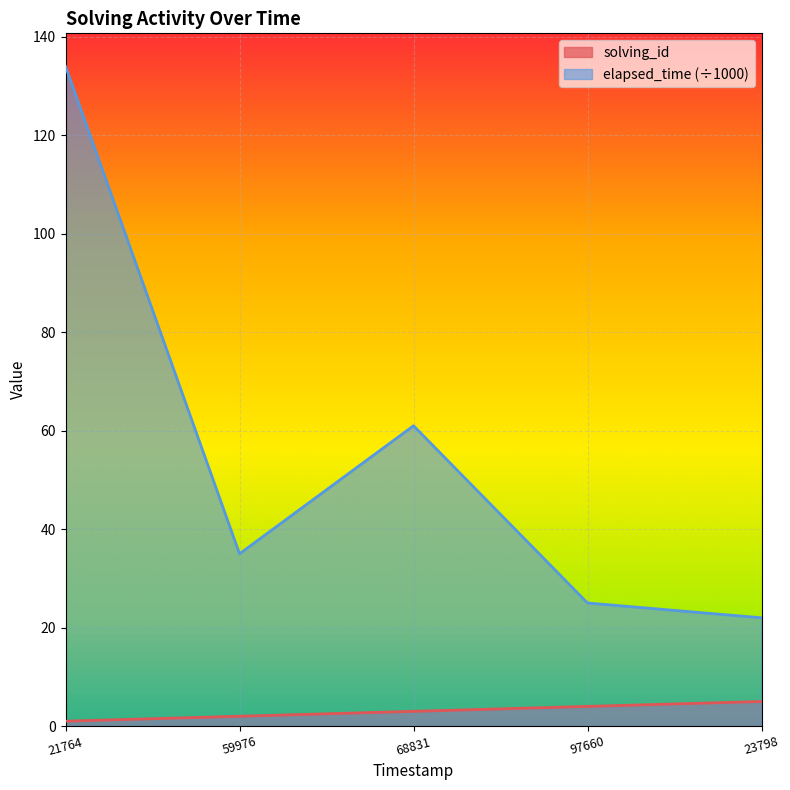

True or false: elapsed_time and solving_id cross at least once.

False